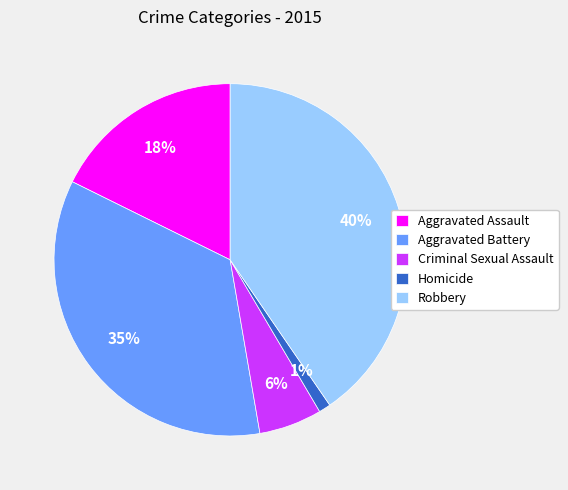

Is the sum of Aggravated Battery and Aggravated Assault greater than half?

Yes